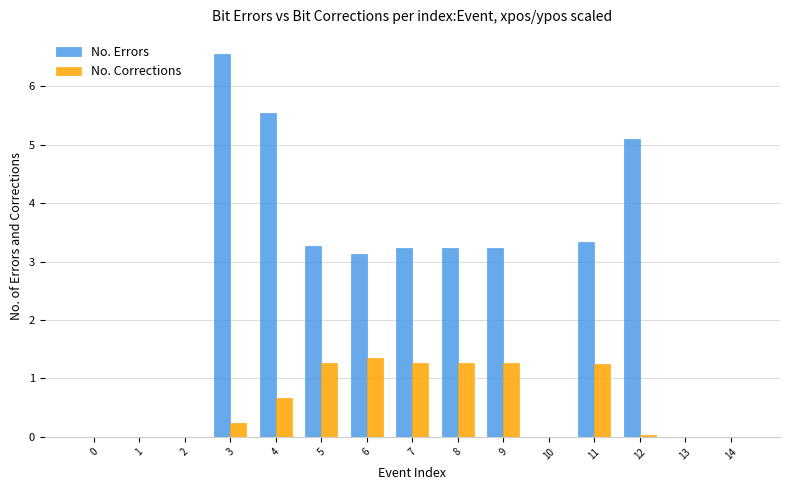

What value does the No. Corrections series have at 6?

1.4